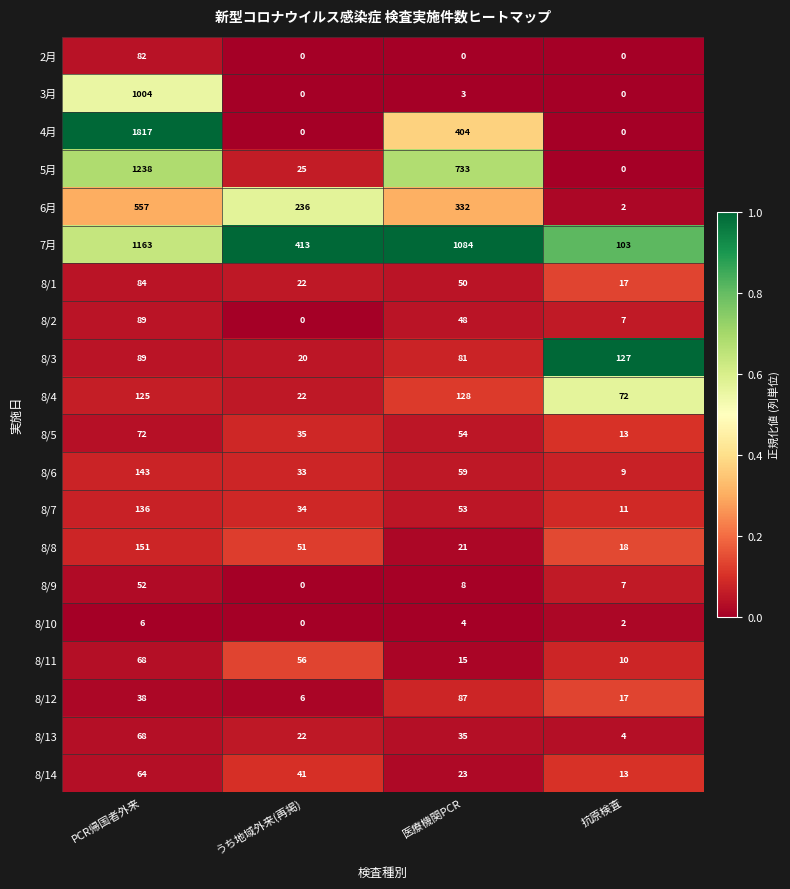

Is the value of 8/10 at PCR帰国者外来 greater than the value of 8/1 at 抗原検査?

No